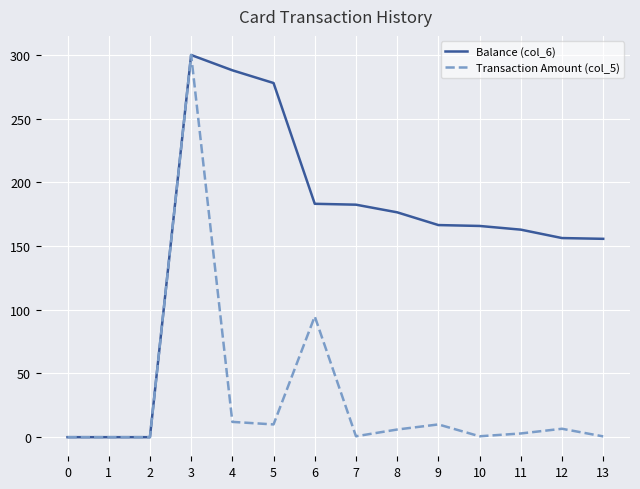

Does the chart have visible grid lines?

Yes